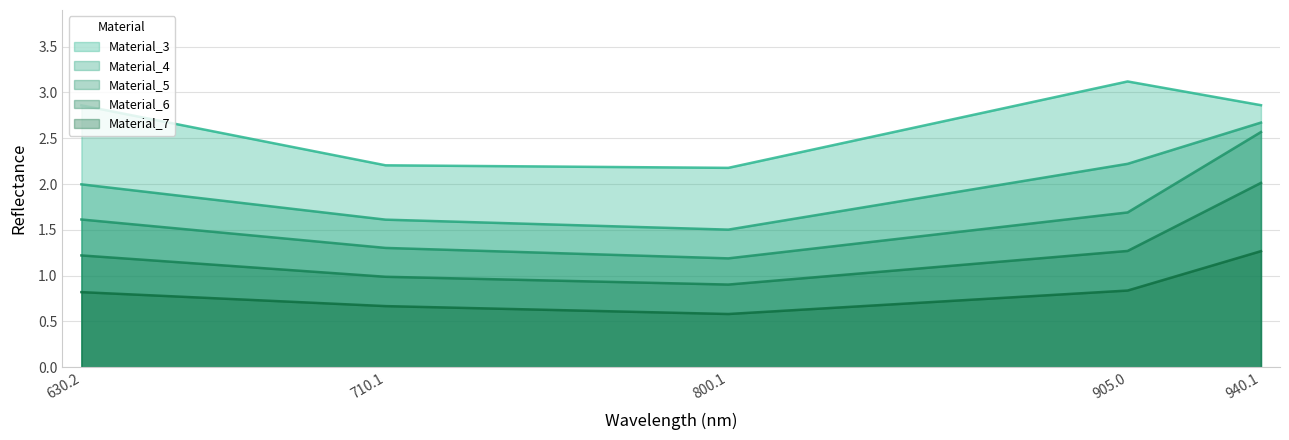

At how many categories does at least one series exceed 2?

5